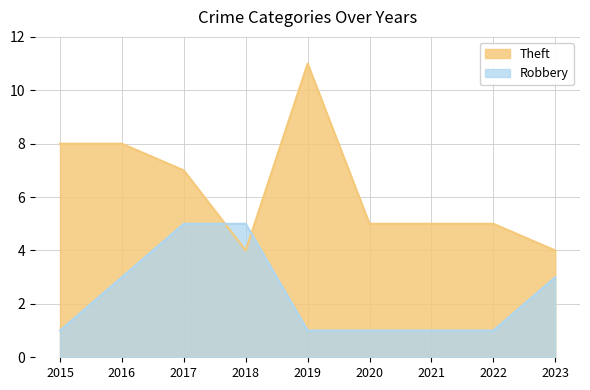

The Theft series shows 8 at 2015. True or false?

True